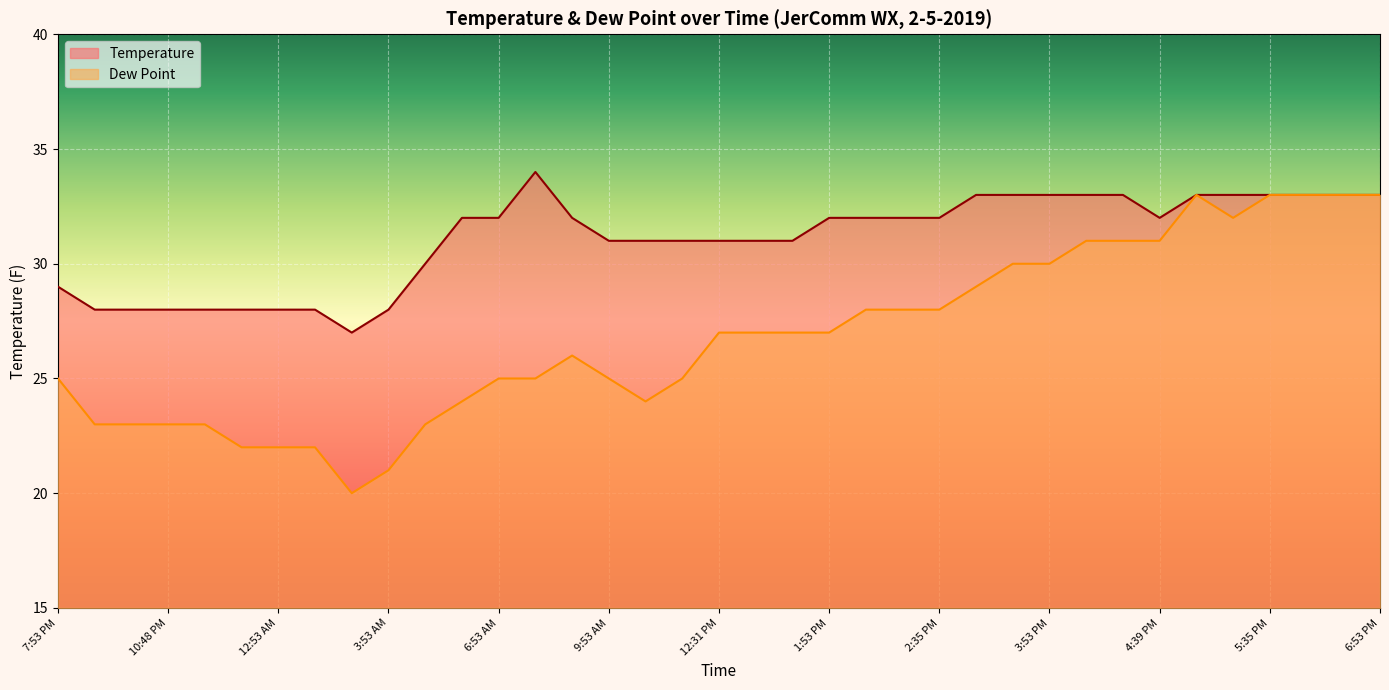

How many interior local valleys does the Dew Point series have?

3